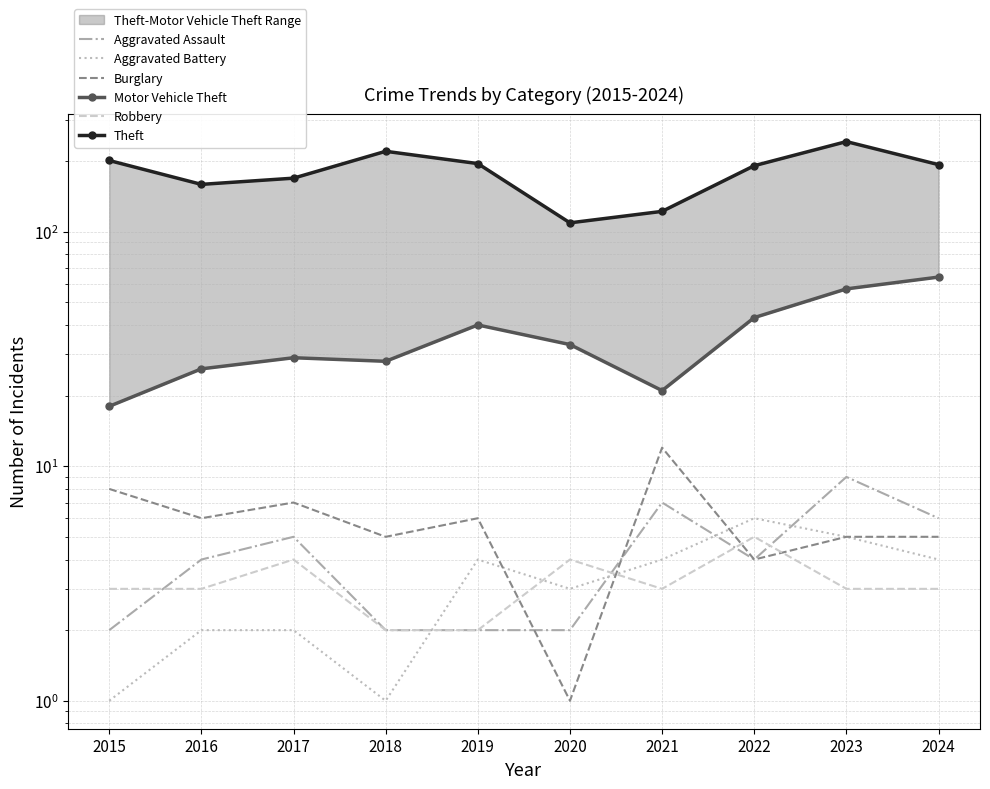

What is the sum of all Aggravated Battery values?

32